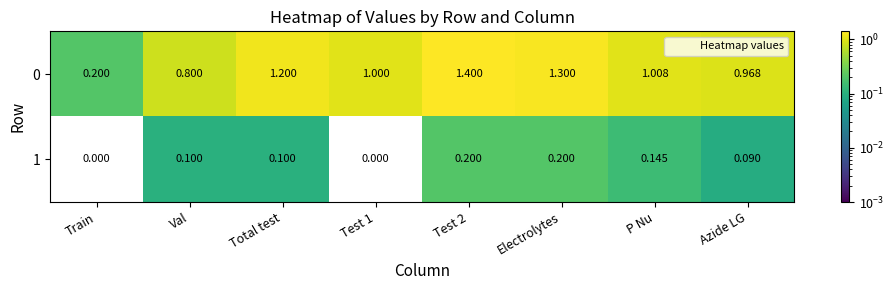

Which series has the widest spread of values?

0